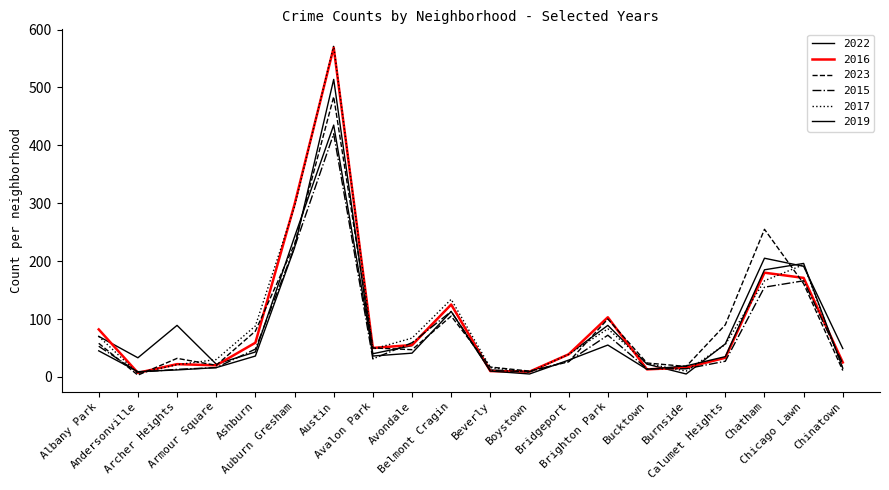

At which category is the sum across all series the highest?

Austin